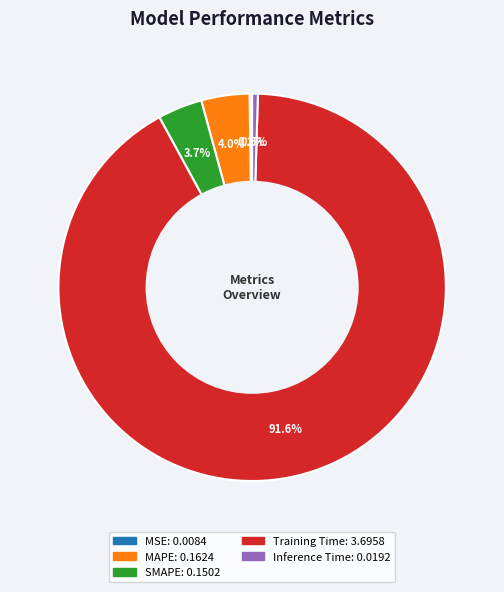

Do SMAPE and MAPE together represent more than half of the pie?

No